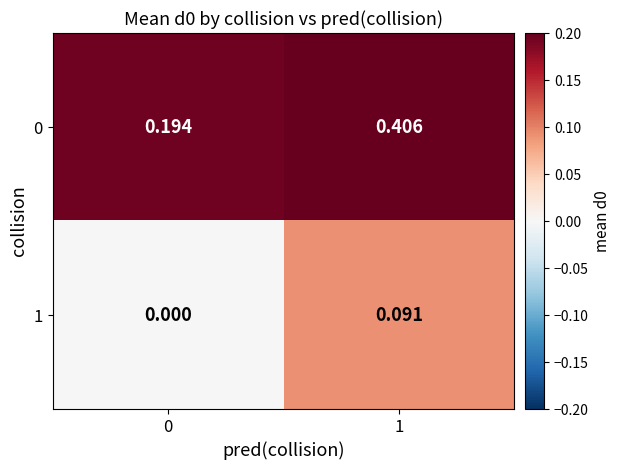

Which series changed the most between 0 and 1?

0